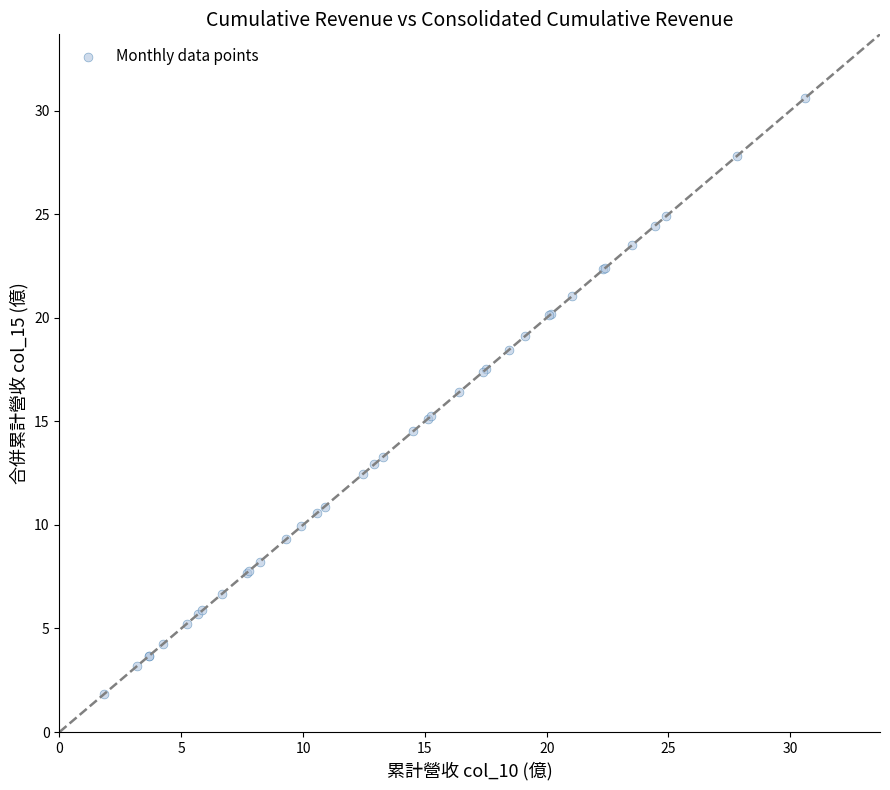

What Y value in the scatter plot is closest to 16?

16.4